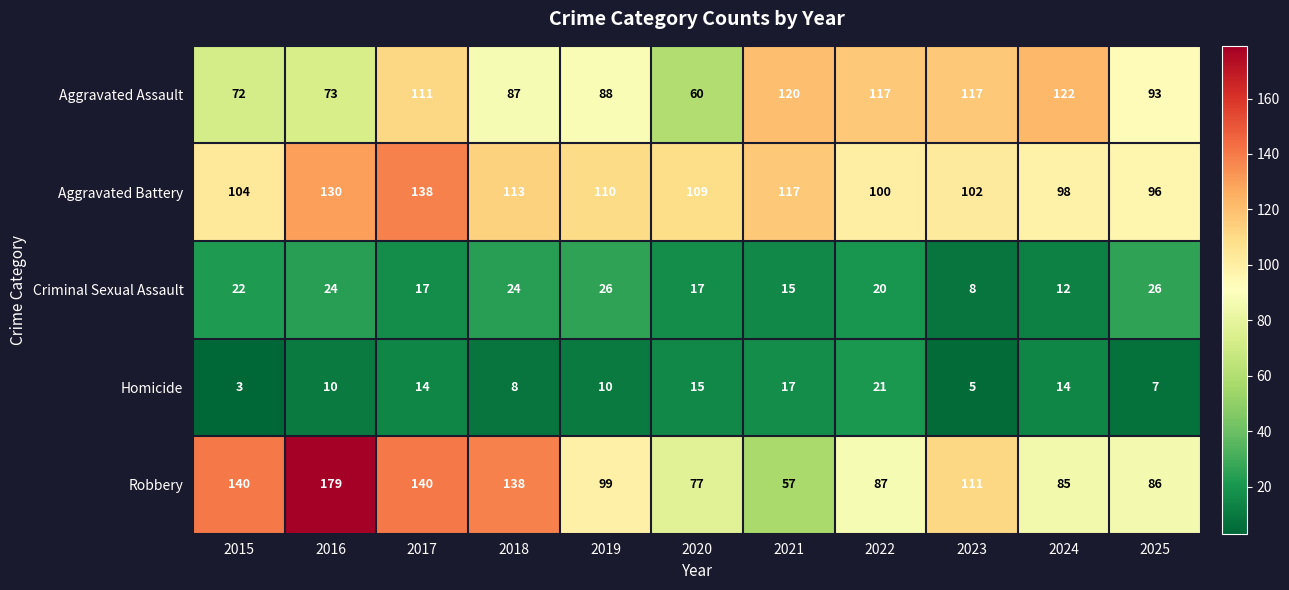

The Aggravated Assault series shows 117 at 2023. True or false?

True